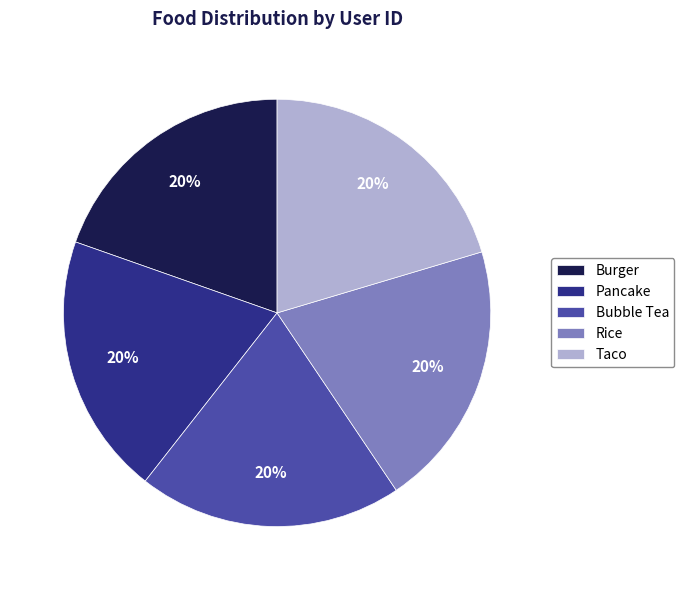

True or false: Bubble Tea accounts for 30% of the total.

False